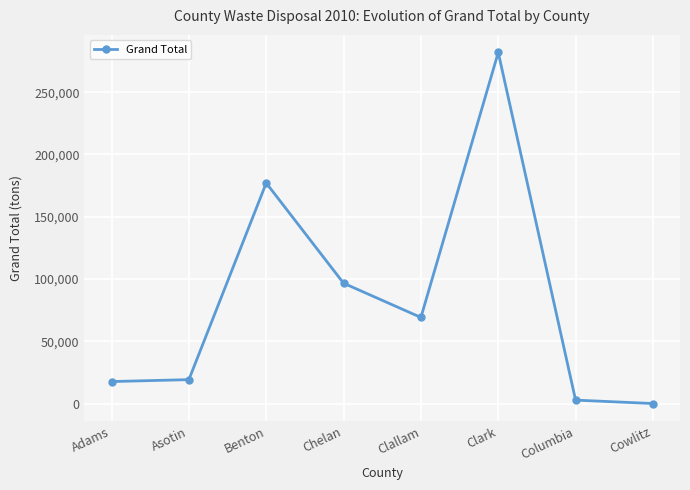

Which label corresponds to the largest value in the chart?

Clark